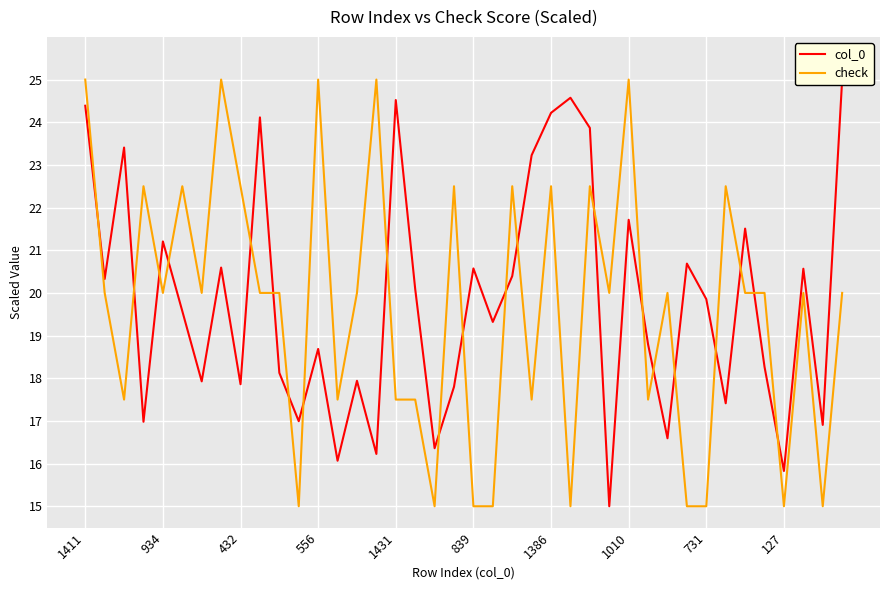

True or false: check has a value of 45.0 at 15.

False